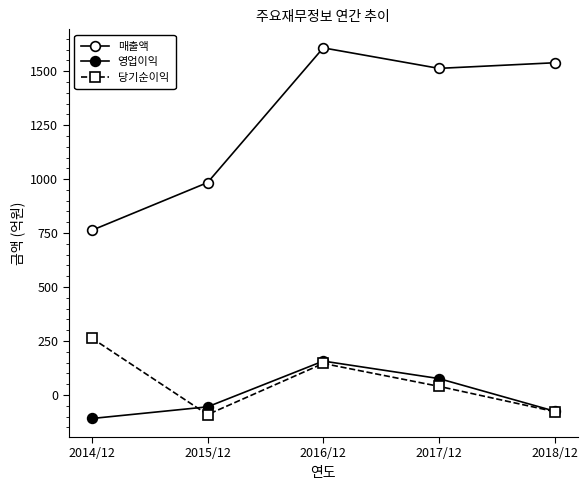

At which category is the sum across all series the highest?

2016/12